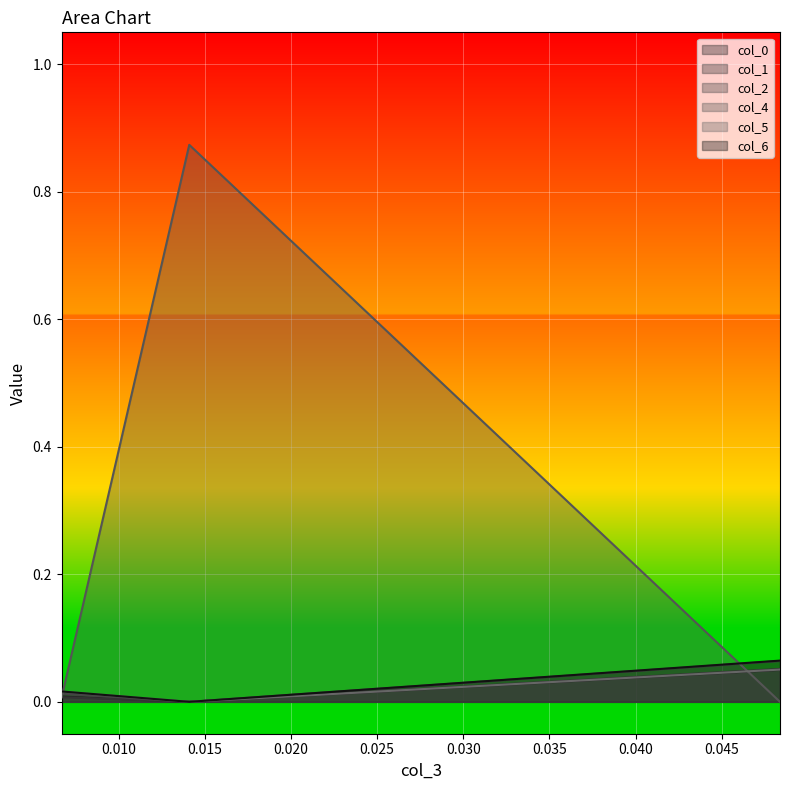

Which series has the widest spread of values?

col_4